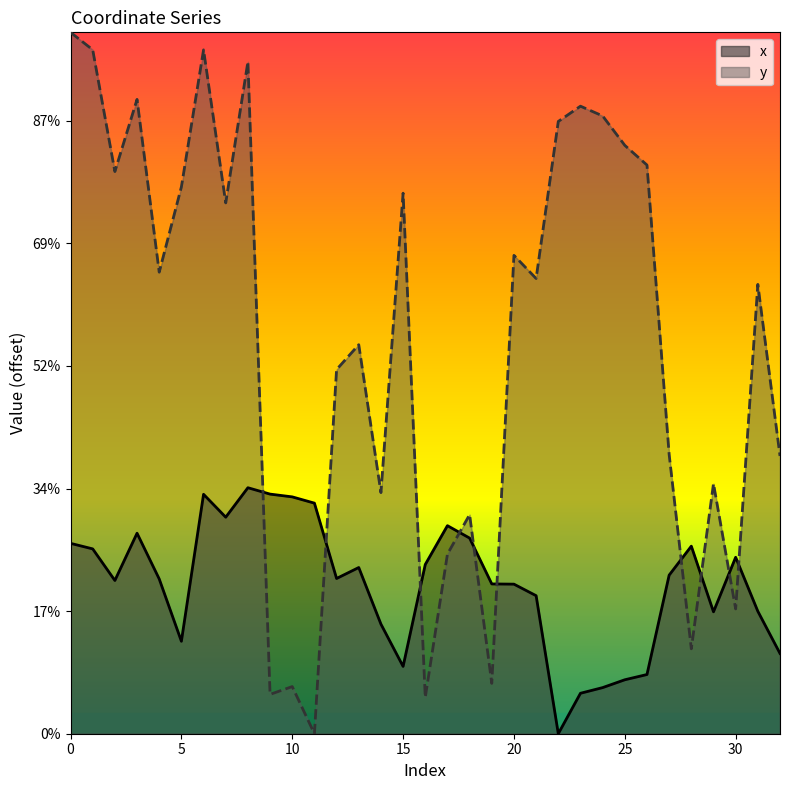

What is the spread (max minus min) of values at 1?

407.1